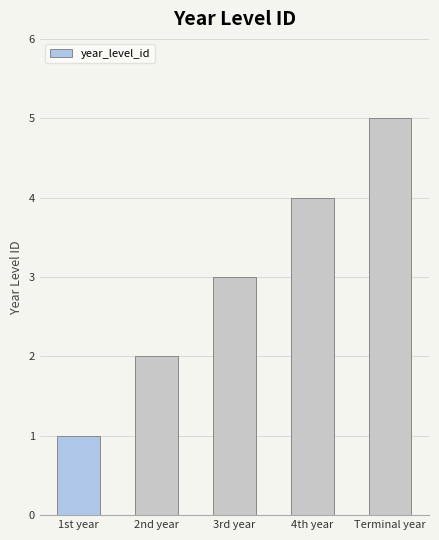

Reading left to right, extract all data points from this chart.

1st year=1	2nd year=2	3rd year=3	4th year=4	Terminal year=5